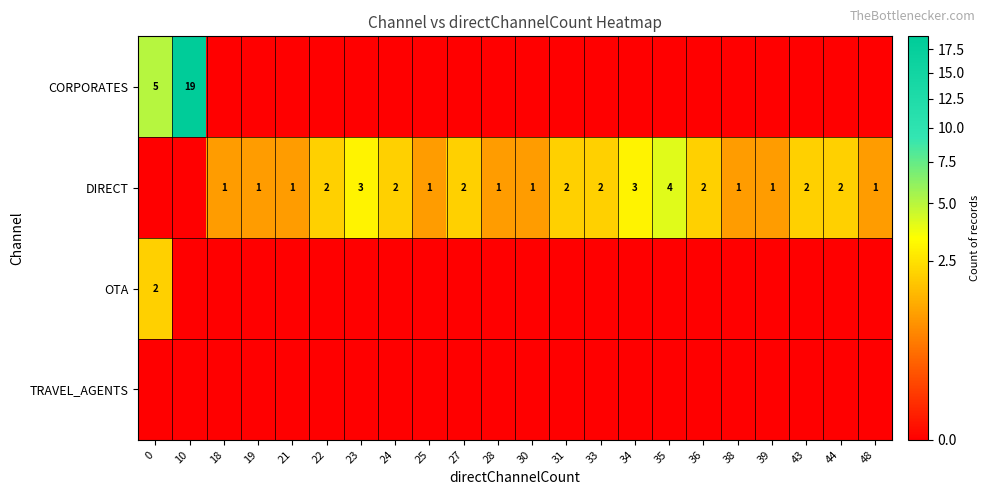

What is the sum of the DIRECT values at 23 and 31?

5